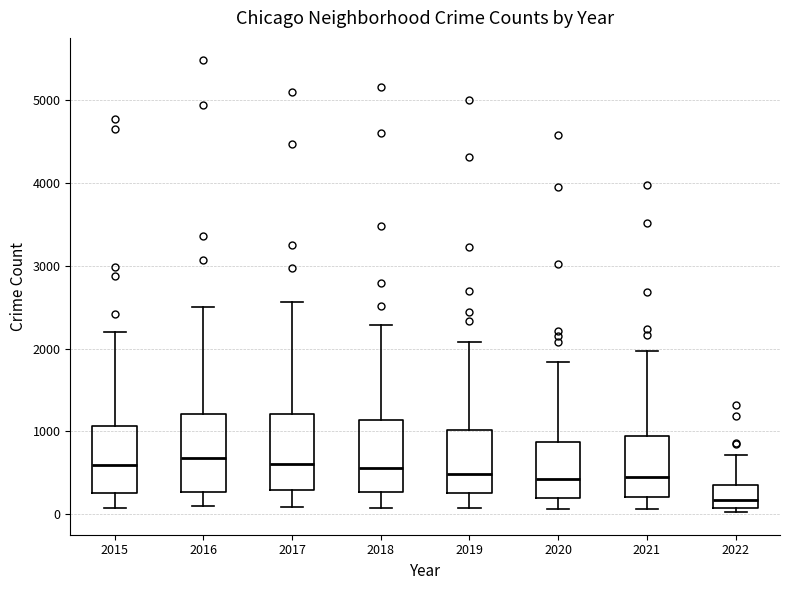

Reading left to right, read every box against the y-axis: the position of its median line, the range the box covers, and the ends of its whiskers. The values are not printed on the chart, so give them approximately, as read against the axis.

2015: median 600, box 300 to 1100, whiskers 100 to 2200
2016: median 700, box 300 to 1200, whiskers 100 to 2500
2017: median 600, box 300 to 1200, whiskers 100 to 2600
2018: median 600, box 300 to 1100, whiskers 100 to 2300
2019: median 500, box 300 to 1000, whiskers 100 to 2100
2020: median 400, box 200 to 900, whiskers 100 to 1800
2021: median 500, box 200 to 1000, whiskers 100 to 2000
2022: median 200, box 100 to 400, whiskers 0 to 700